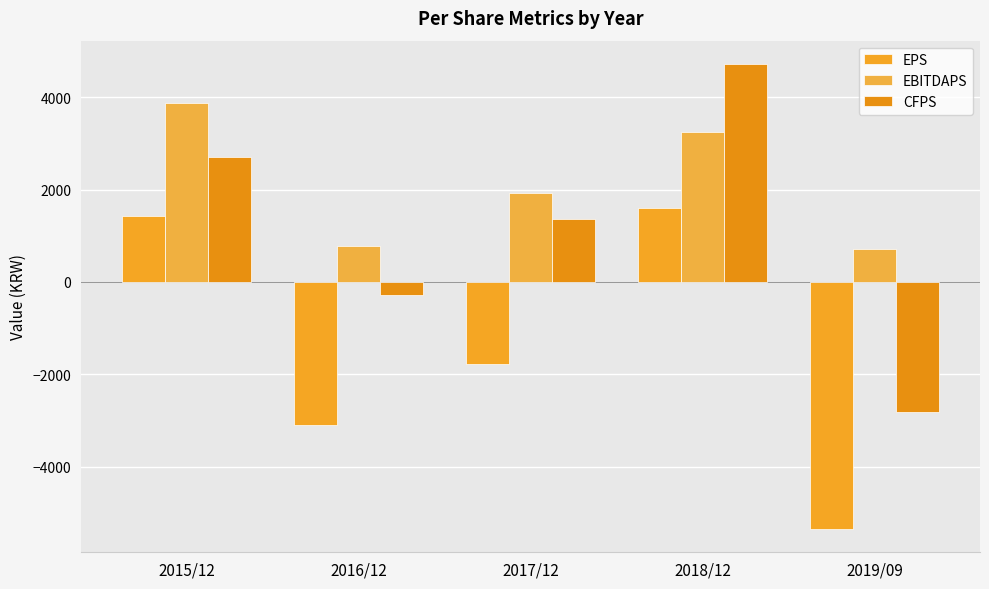

Reading left to right, extract all data points from this chart.

EPS: 2015/12=1419	2016/12=-3109	2017/12=-1780	2018/12=1591	2019/09=-5351
EBITDAPS: 2015/12=3884	2016/12=777	2017/12=1927	2018/12=3256	2019/09=709
CFPS: 2015/12=2703	2016/12=-282	2017/12=1358	2018/12=4721	2019/09=-2815